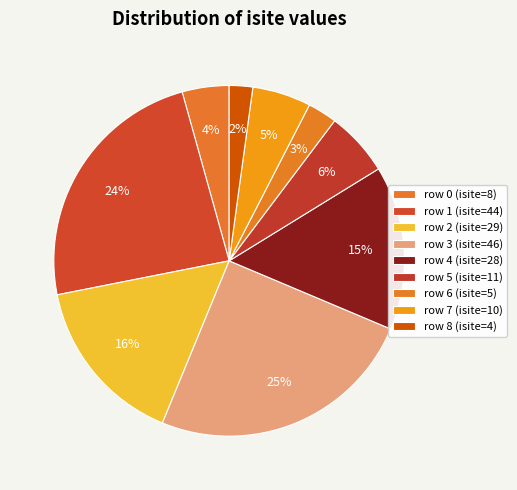

Count the number of slices in the pie.

9